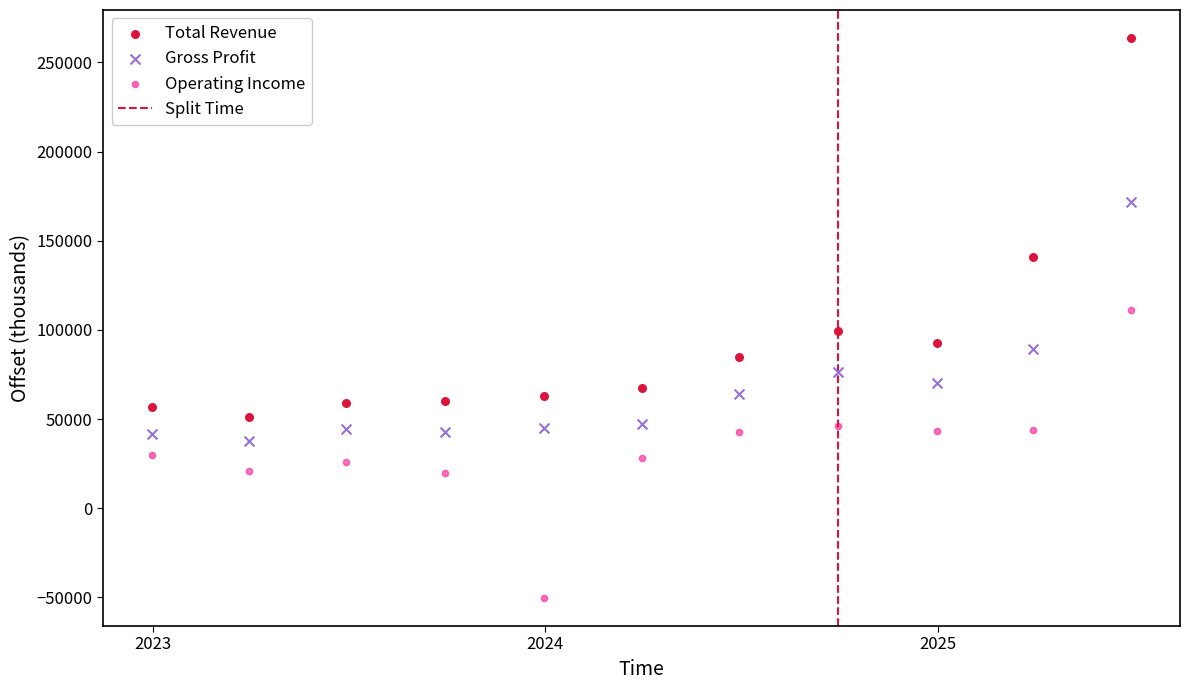

Across all data points, what is the range of Y values (max minus min)?

314000